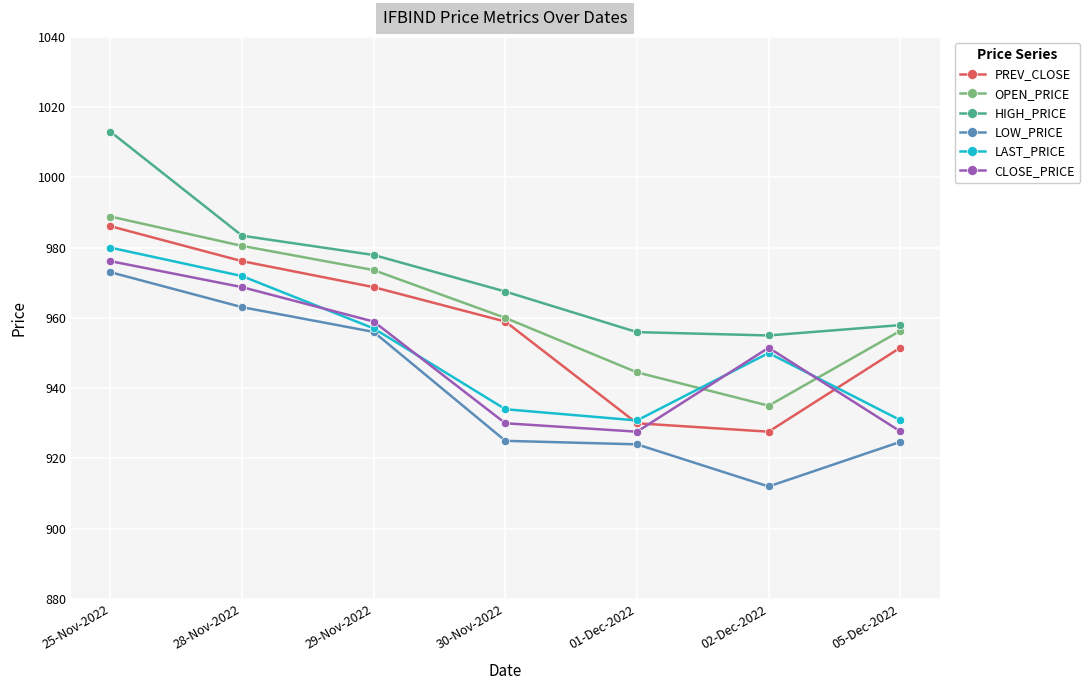

What is the label of the 2nd point from the right?

02-Dec-2022